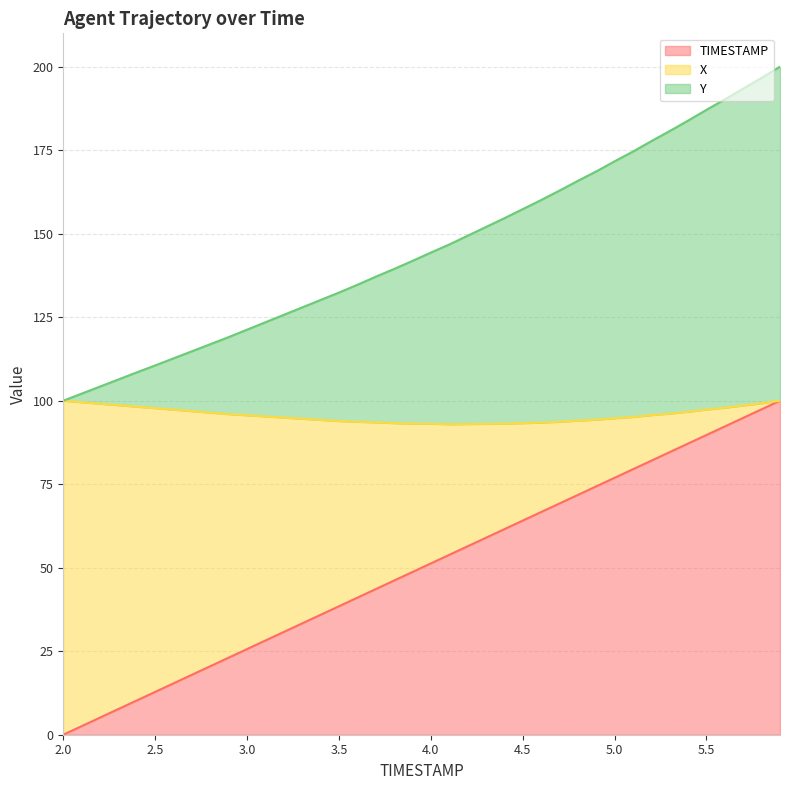

What is the maximum value for TIMESTAMP?

100.0